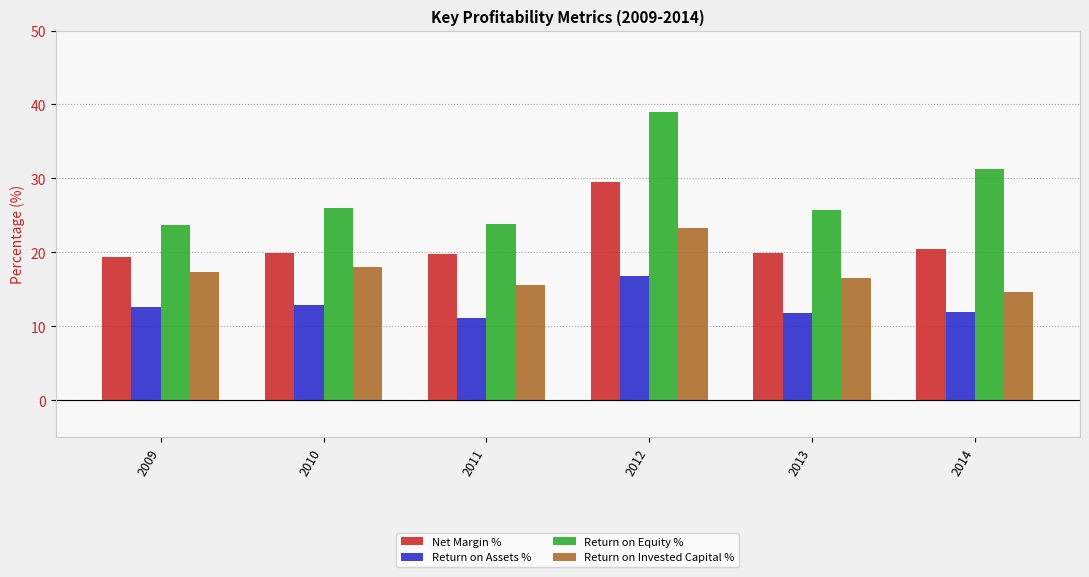

What is the difference between the highest and lowest values at 2012?

22.1